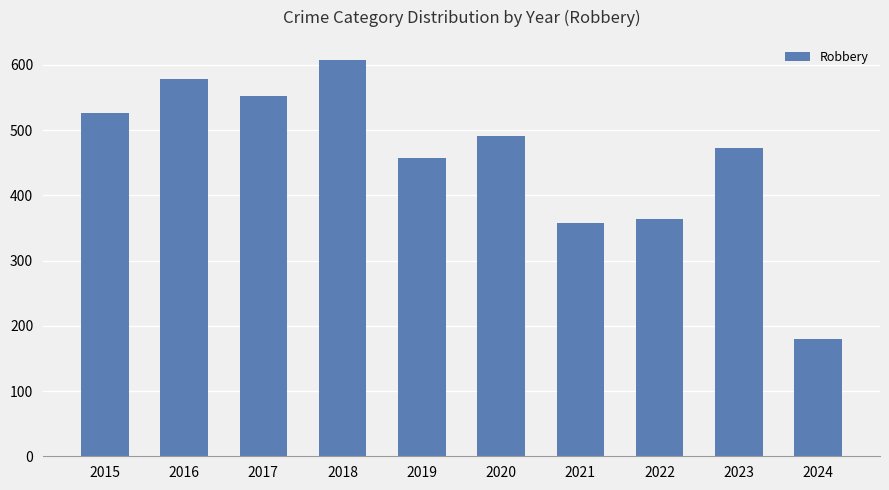

True or false: the data shows 473 at 2023.

True